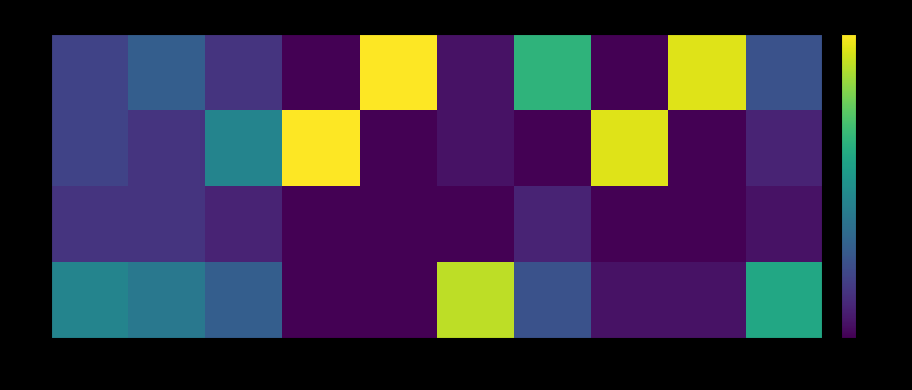

Which series has the largest total across all categories?

U